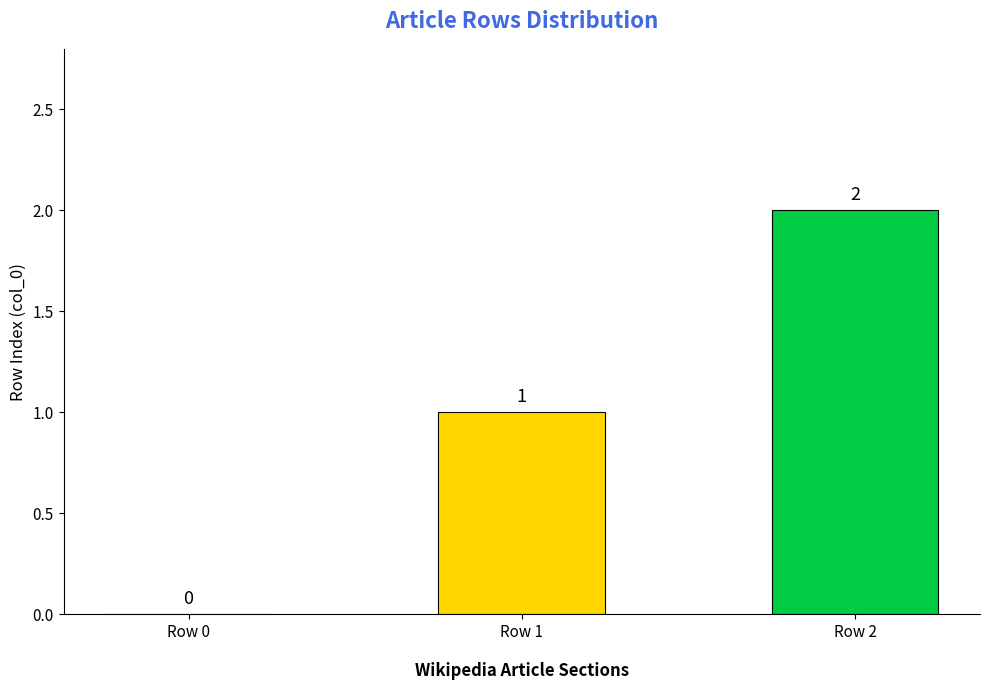

Where is the data nearest to the value 1?

Row 1